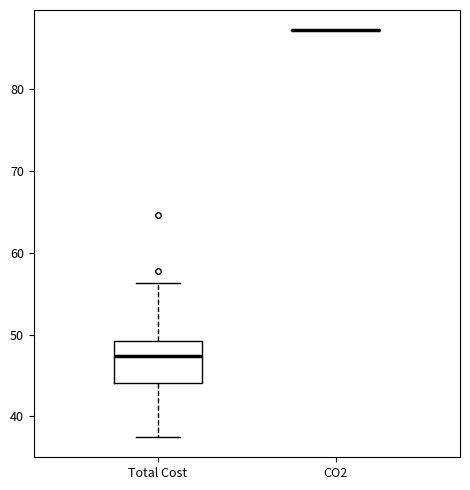

Reading left to right, transcribe this box plot: for each box, give where its median line is, the range the box spans, and where its two whiskers end, as read against the y-axis. The values are not printed on the chart, so give them approximately, as read against the axis.

Total Cost: median 47, box 44 to 49, whiskers 37 to 56
CO2: box collapsed to a line at 87, whiskers 87 to 87